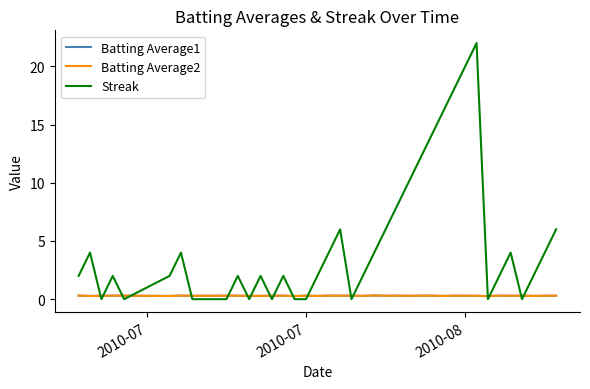

Which series ends up on top after the final intersection of Batting Average1 and Streak?

Streak